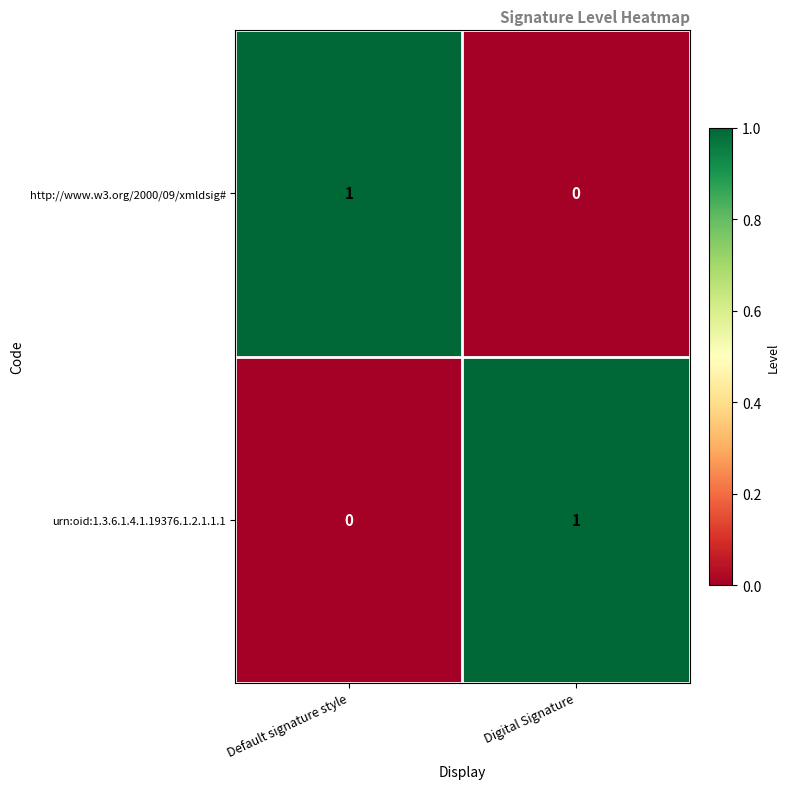

What is the total value across all series at Digital Signature?

1